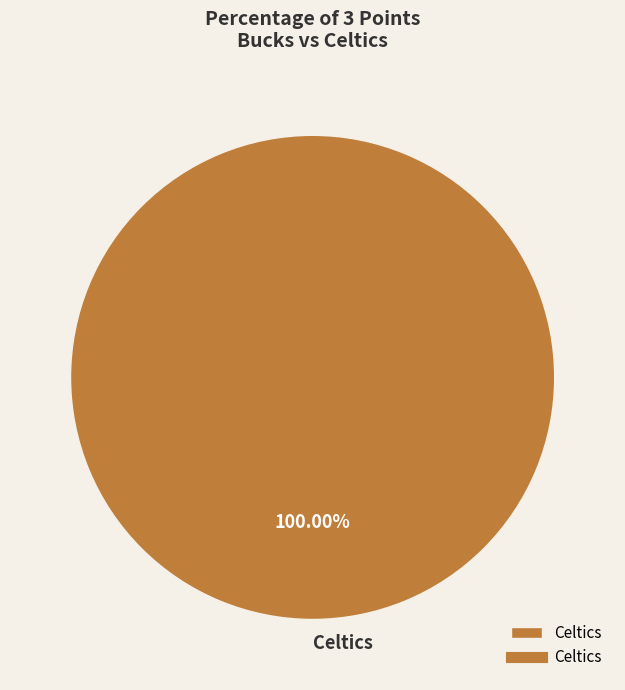

Rank the categories by value from lowest to highest.

Celtics